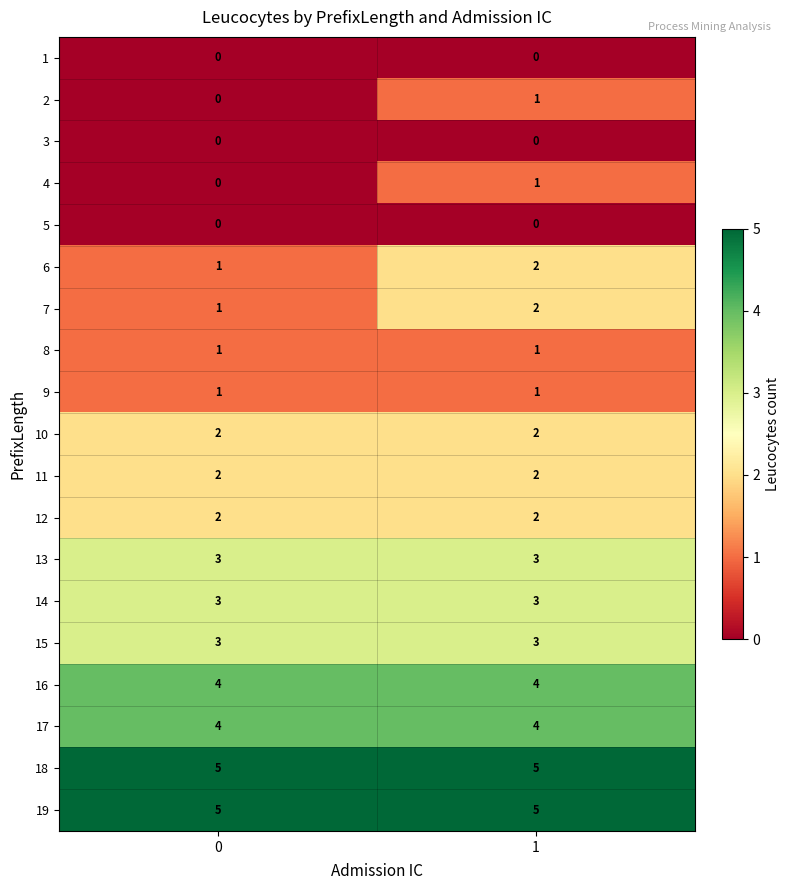

Is the value of 9 at 1 greater than the value of 13 at 0?

No